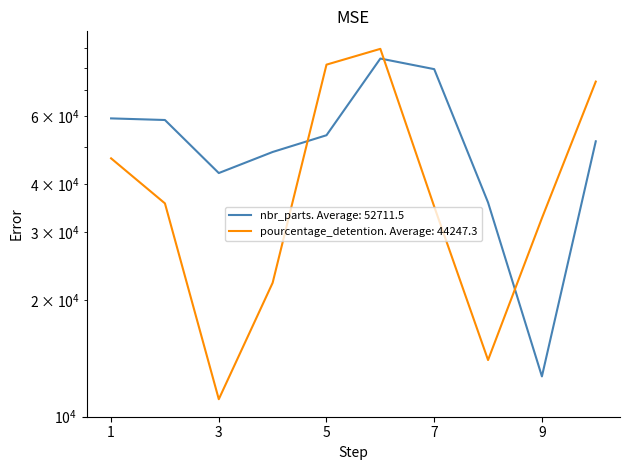

How many interior local valleys does the pourcentage_detention series have?

2